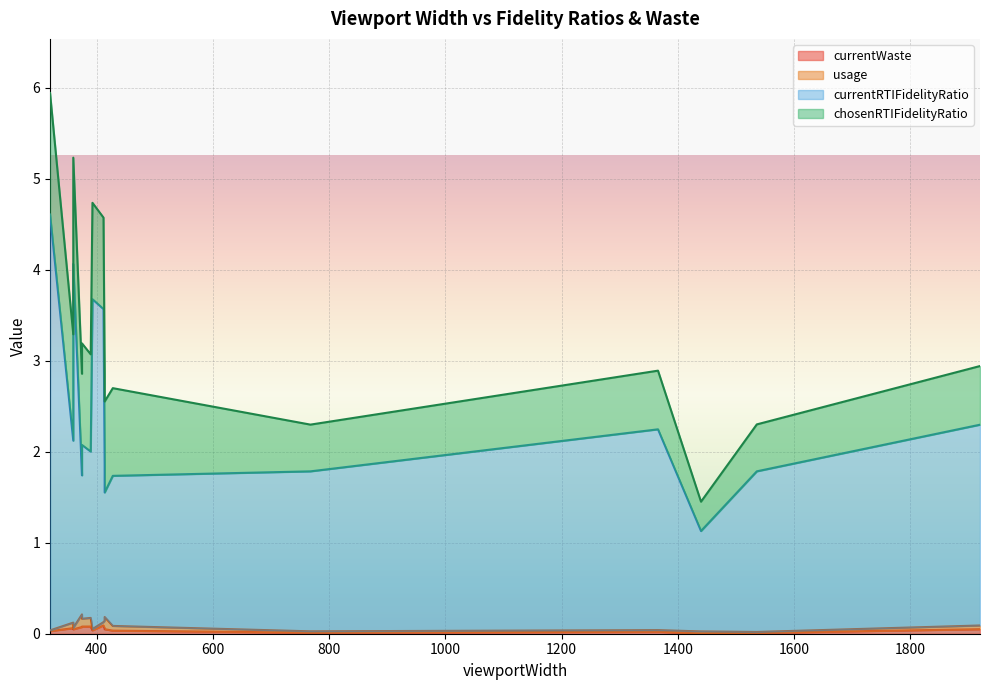

True or false: chosenRTIFidelityRatio and currentRTIFidelityRatio intersect in this chart.

False